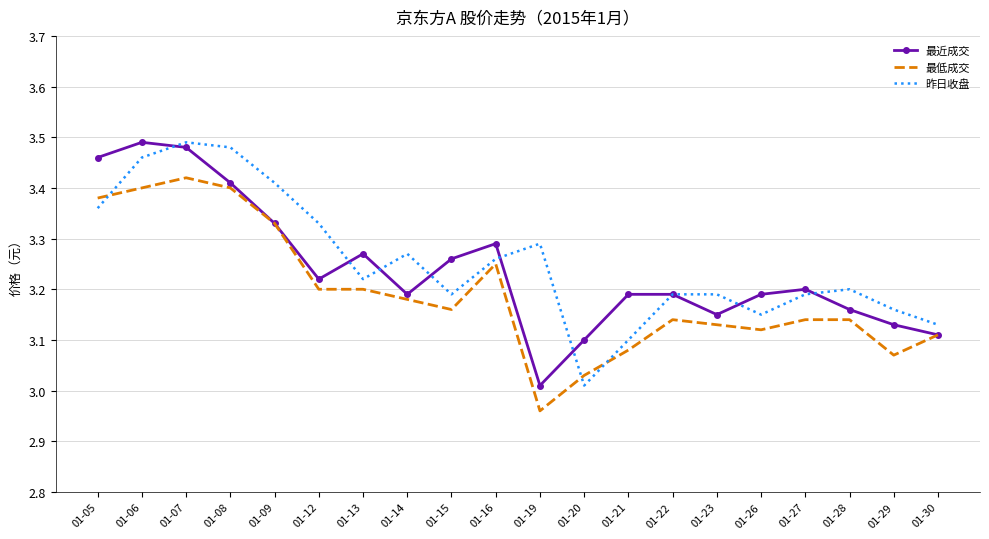

At which label does 最低成交 reach its minimum?

01-19